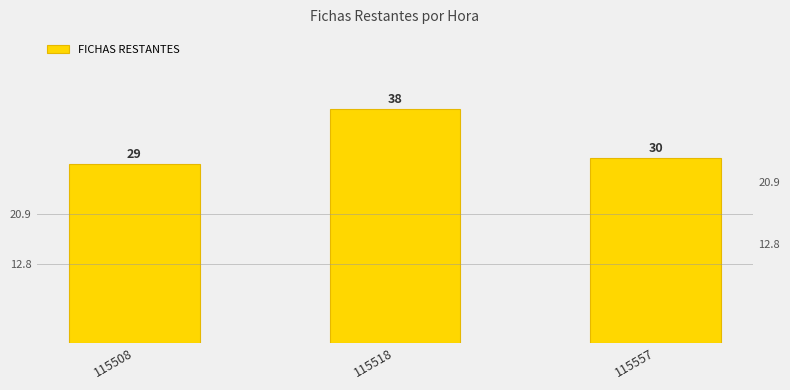

What is the difference between the values at 115508 and 115518?

9